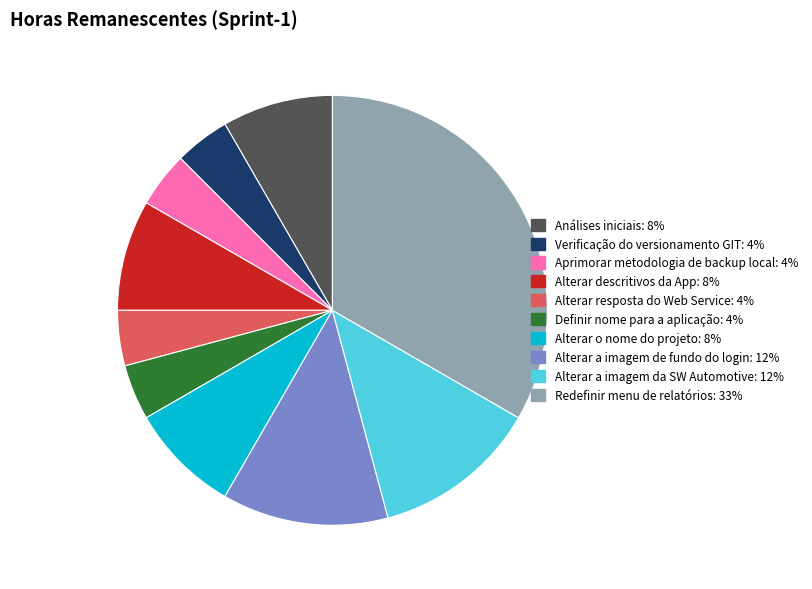

Between Alterar a imagem de fundo do login and Análises iniciais, which is larger?

Alterar a imagem de fundo do login